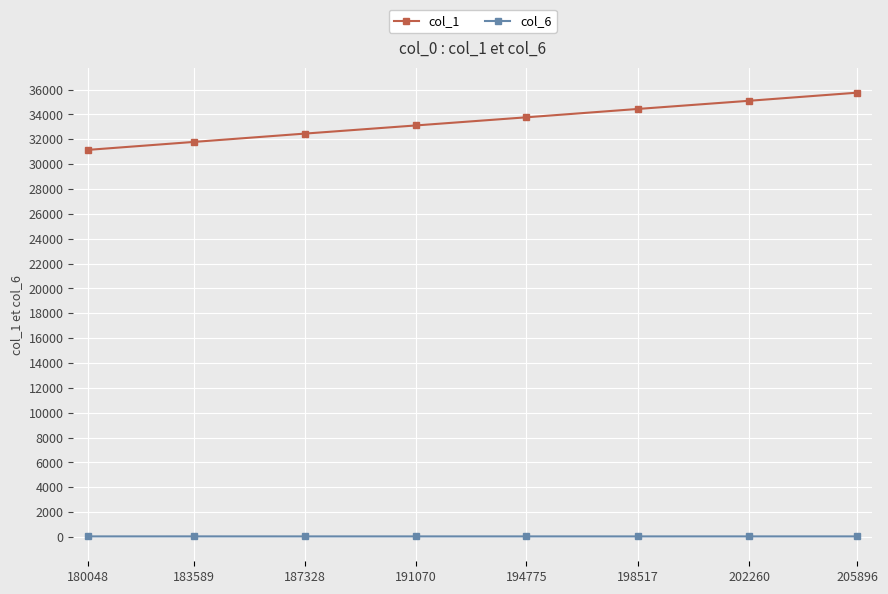

The value of col_1 at 191070 is 33114. True or false?

True